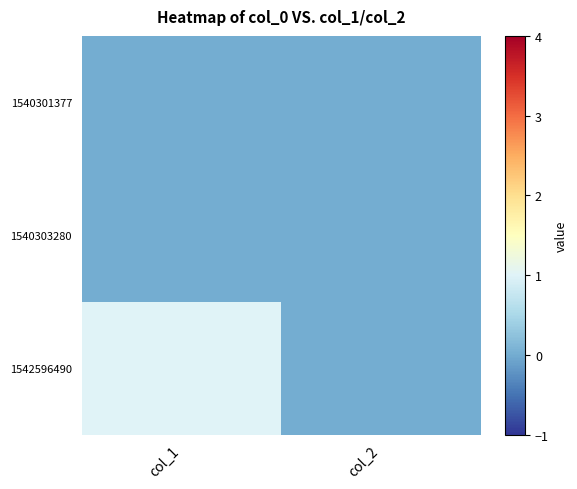

Reading left to right, list all the values displayed in this chart.

1540301377: col_1=0	col_2=0
1540303280: col_1=0	col_2=0
1542596490: col_1=1	col_2=0